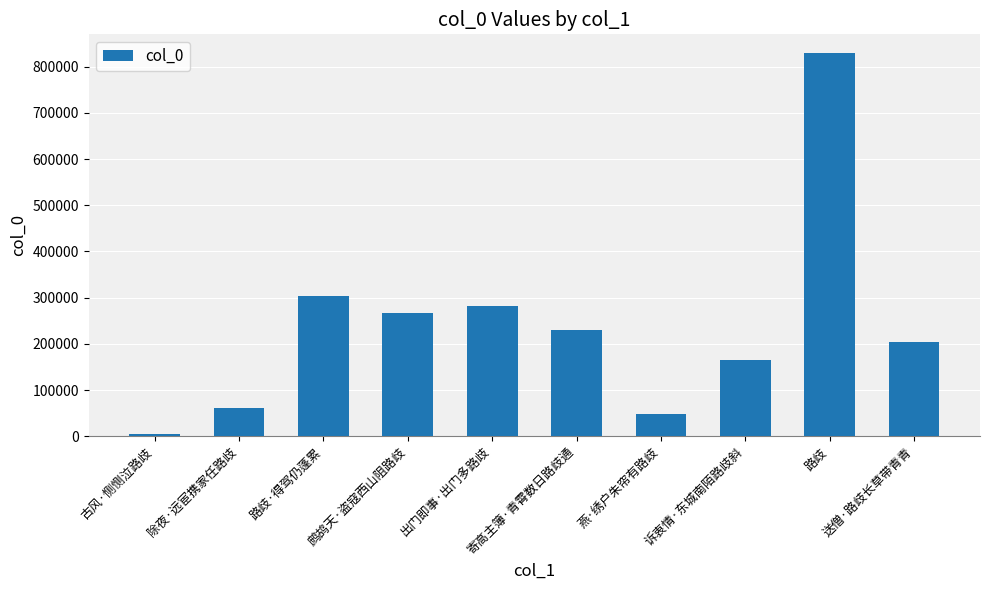

The chart shows a value of 828363 at 路歧. True or false?

True